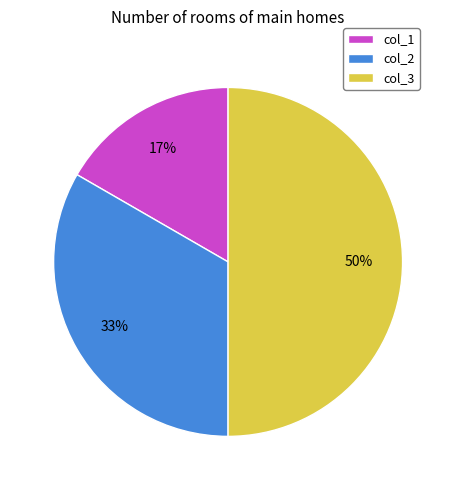

To the nearest percent, what is the combined percentage of col_2 and col_3?

83%